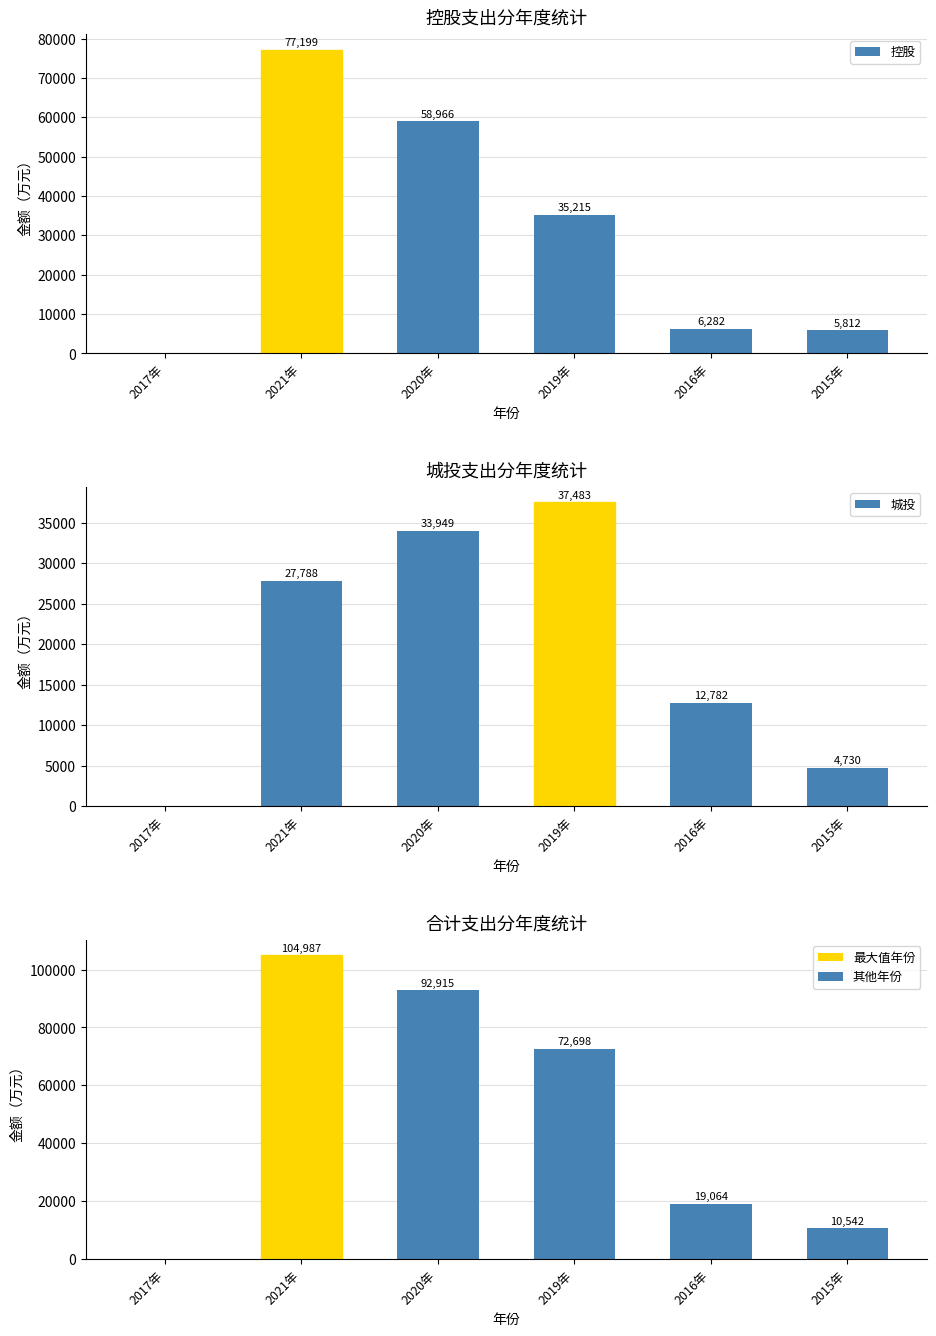

Reading right to left, transcribe all the data shown in this chart.

控股: 5812	6282	35215	58966	77199	0
城投: 4730	12782	37483	33949	27788	0
合计: 10542	19064	72698	92915	104987	0